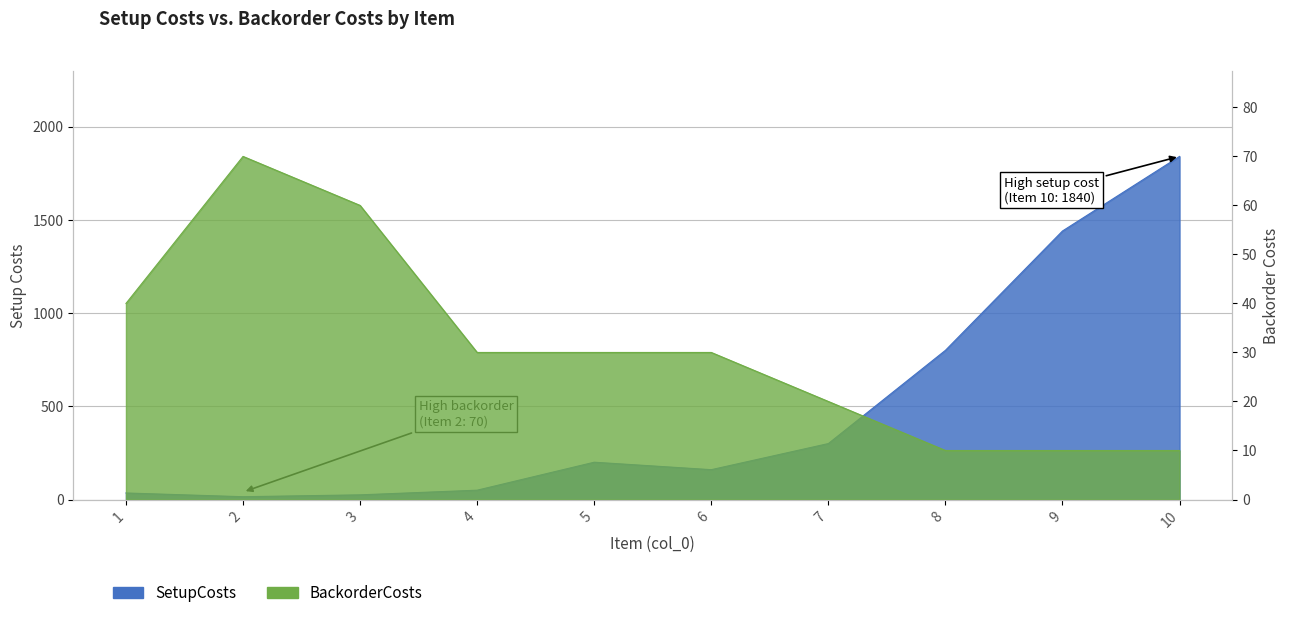

Reading left to right, what are all the values shown in this chart?

SetupCosts: 1=35	2=15	3=25	4=50	5=200	6=160	7=300	8=800	9=1440	10=1840
BackorderCosts: 1=40	2=70	3=60	4=30	5=30	6=30	7=20	8=10	9=10	10=10